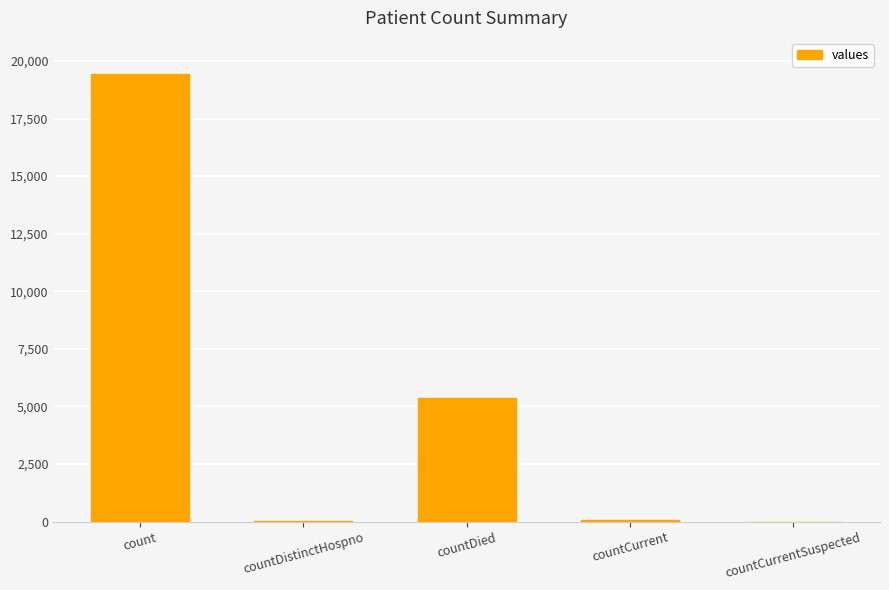

Which label corresponds to the largest value in the chart?

count